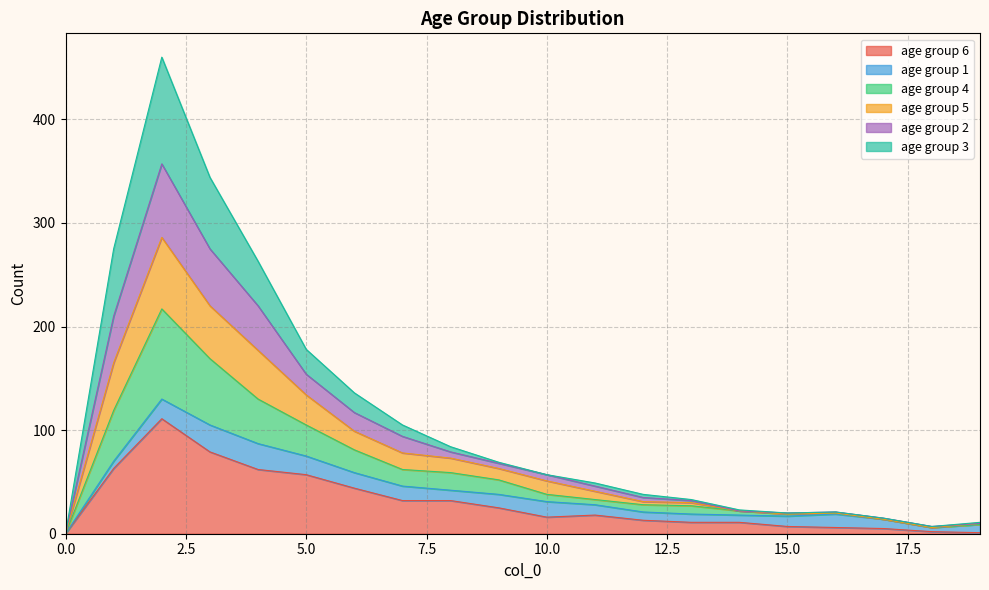

What is the difference between the highest and lowest values at 6?

92